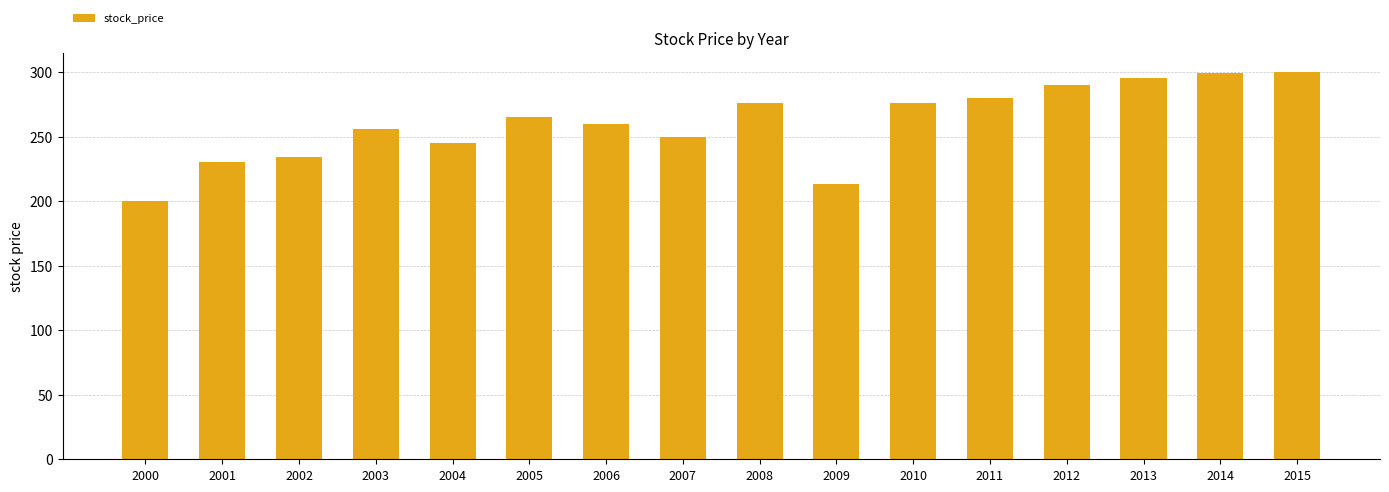

What is the sum of all values?

4169